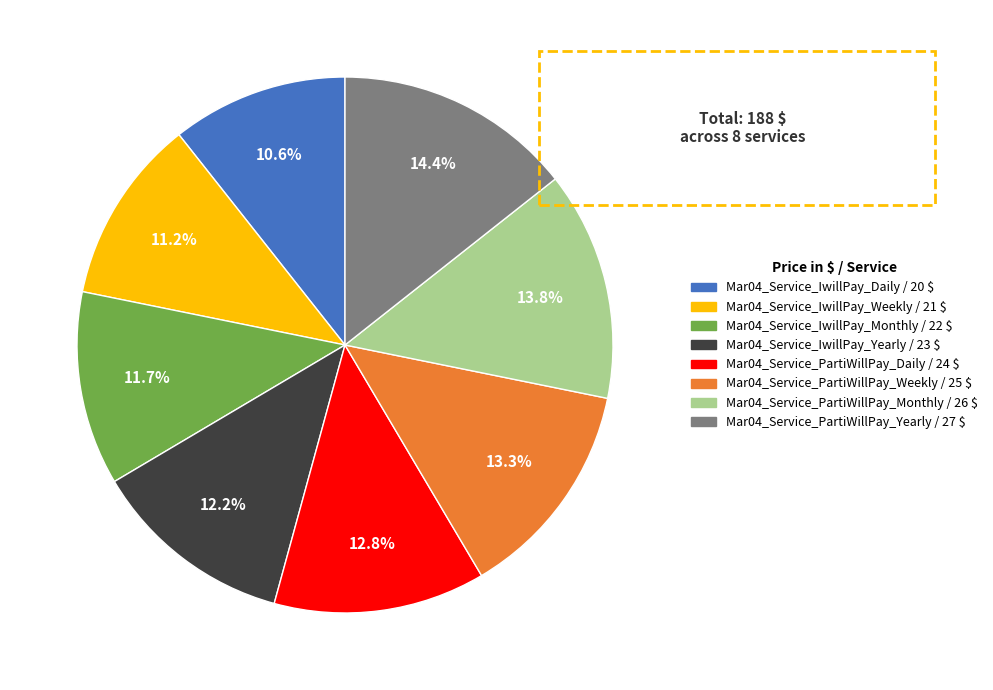

To the nearest percent, what is the difference between the Mar04_Service_IwillPay_Weekly and Mar04_Service_PartiWillPay_Monthly slice percentages?

3%